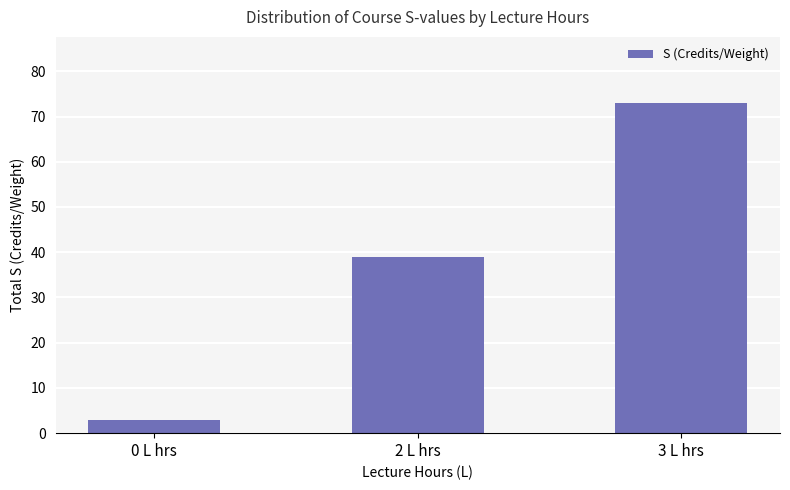

What is the label of the 3rd bar from the right?

0 L hrs